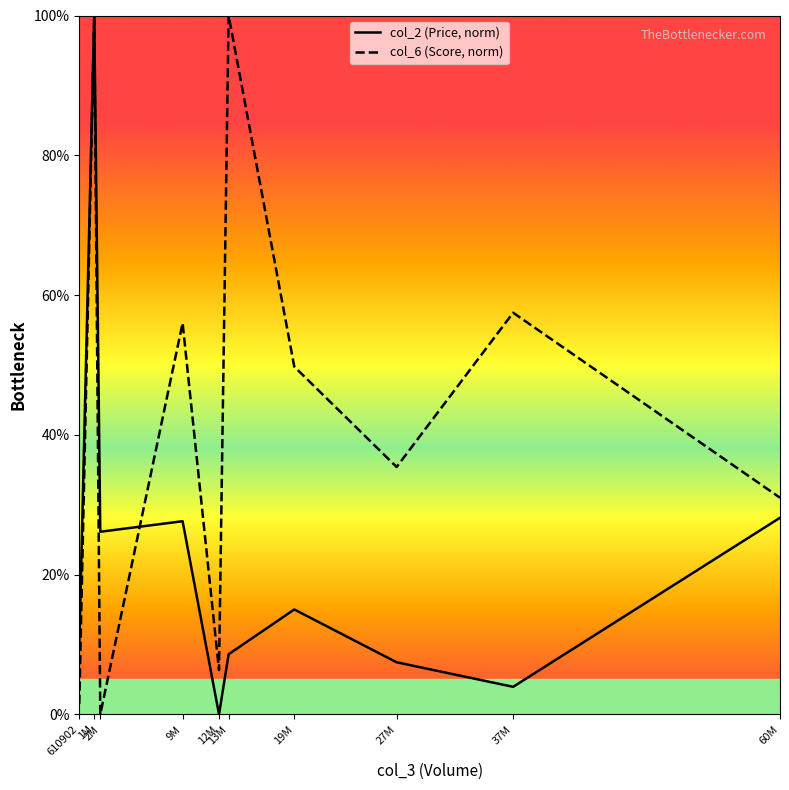

What is the difference between the maximum and minimum values in the col_6 (Score, norm) series?

100.0